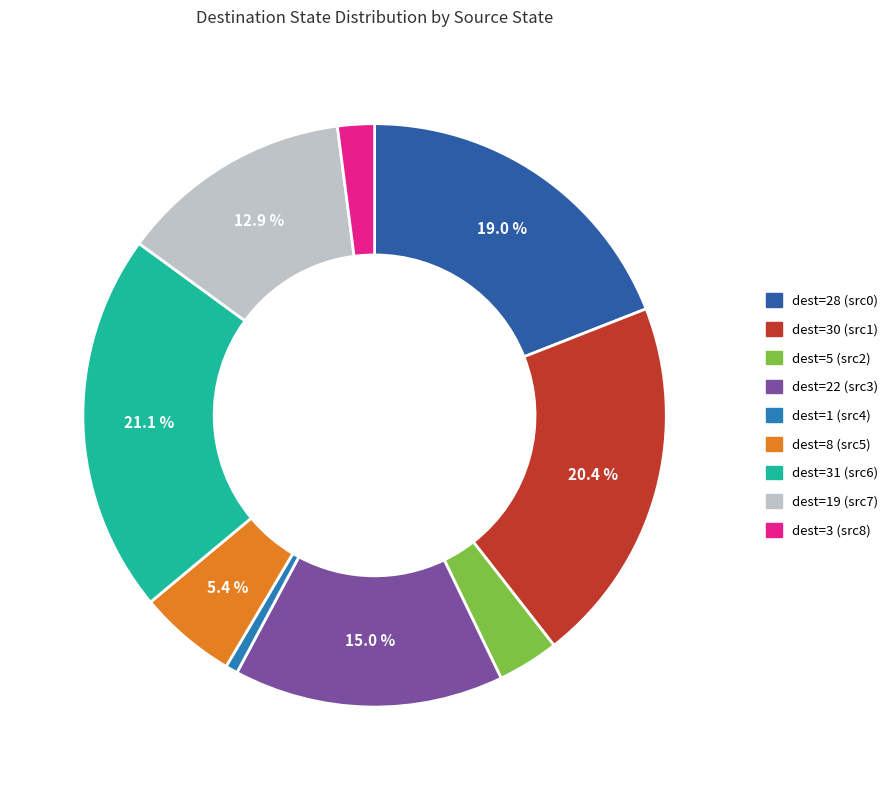

How many slices are in this pie chart?

9